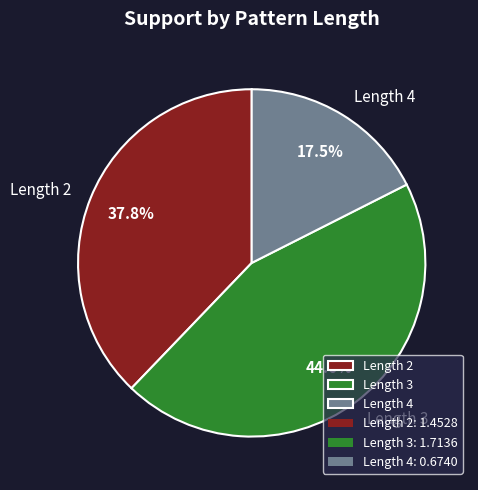

What is the ratio of the value at Length 4 to the value at Length 3?

0.4